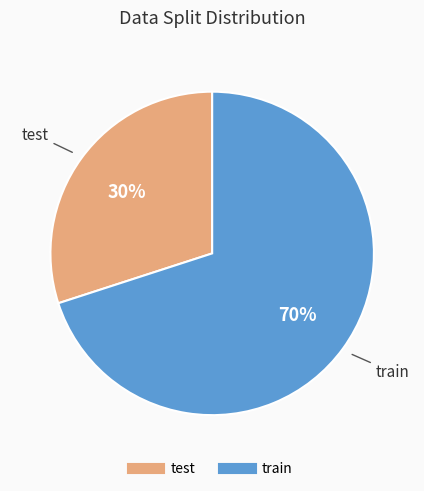

To the nearest percent, what percentage of the pie is train?

70%